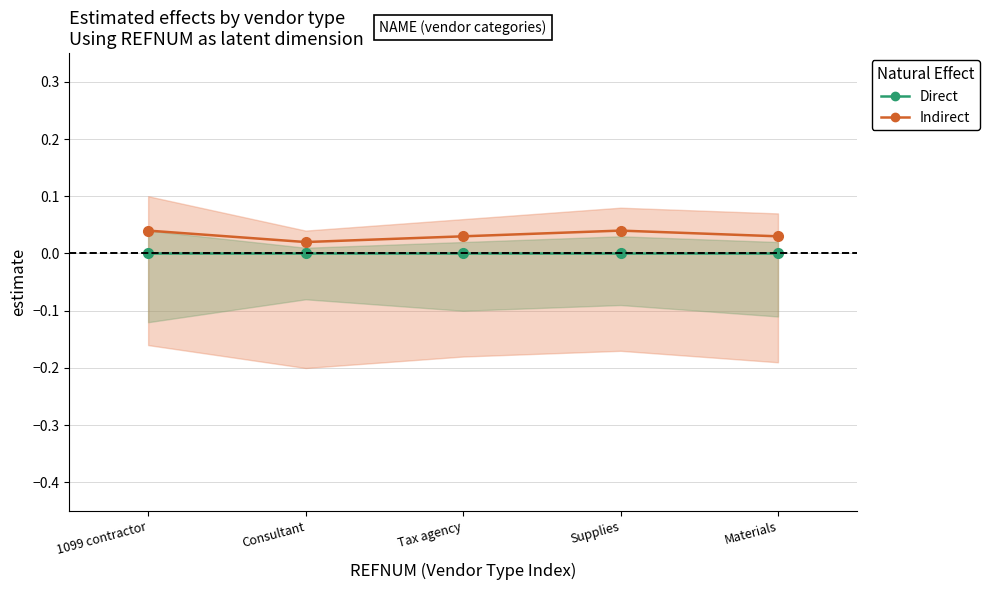

In Indirect, how many points are lower than both neighbors (excluding endpoints)?

1